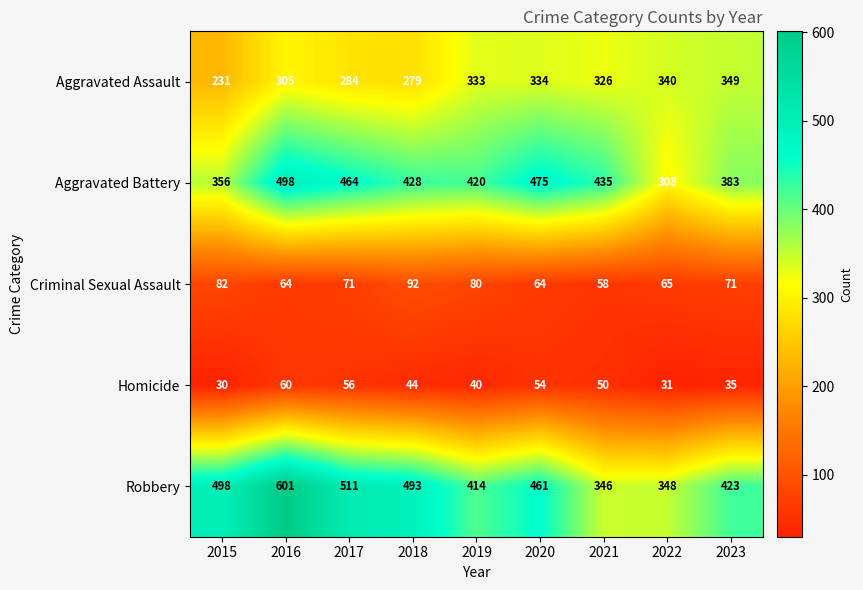

At which label does Aggravated Assault reach its peak?

2023